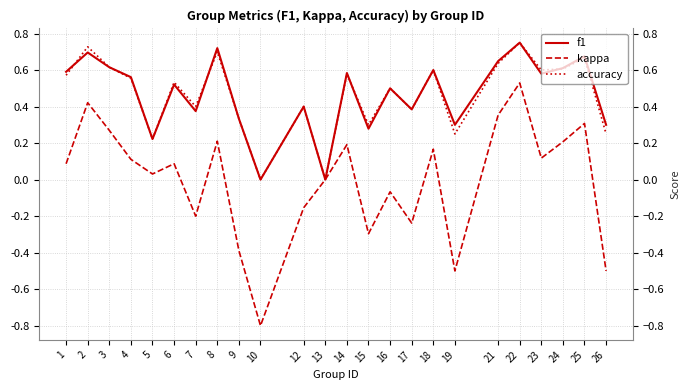

At which category is the sum across all series the highest?

22